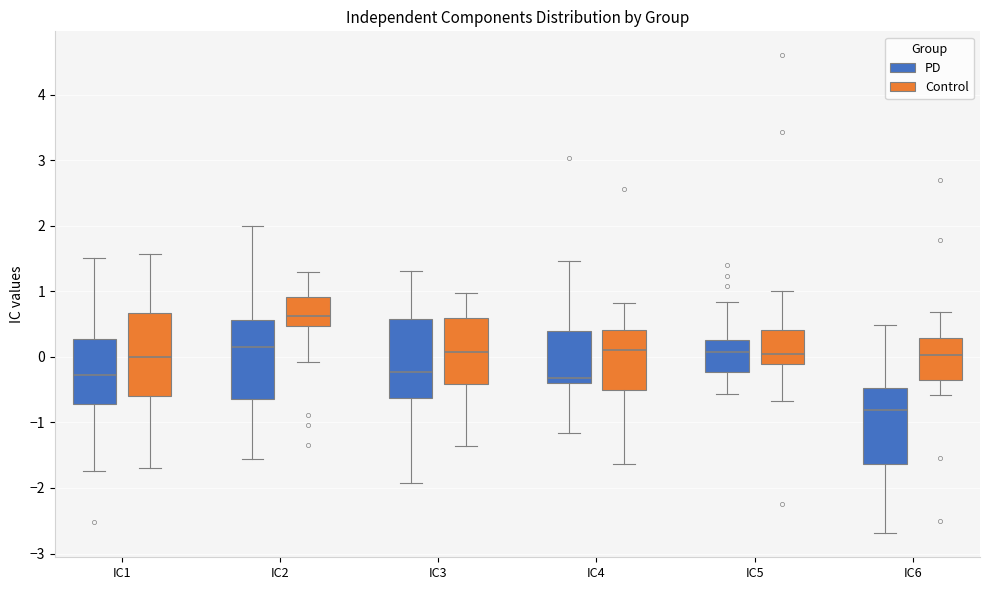

Where does the median line of the box for IC2 (Control) sit on the y-axis? The values are not printed on the chart, so give them approximately, as read against the axis.

0.6